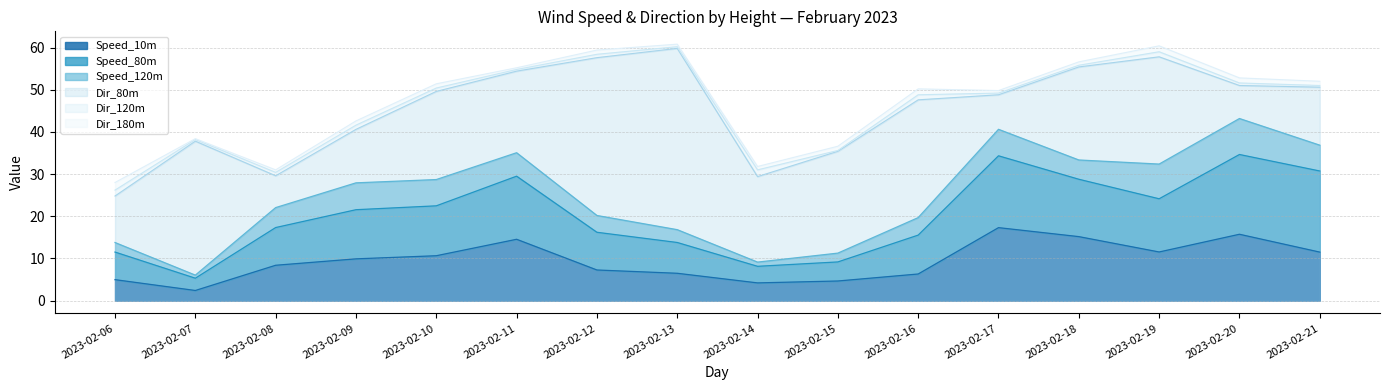

What is the difference between the second highest and second lowest values in the Speed_10m series?

11.5